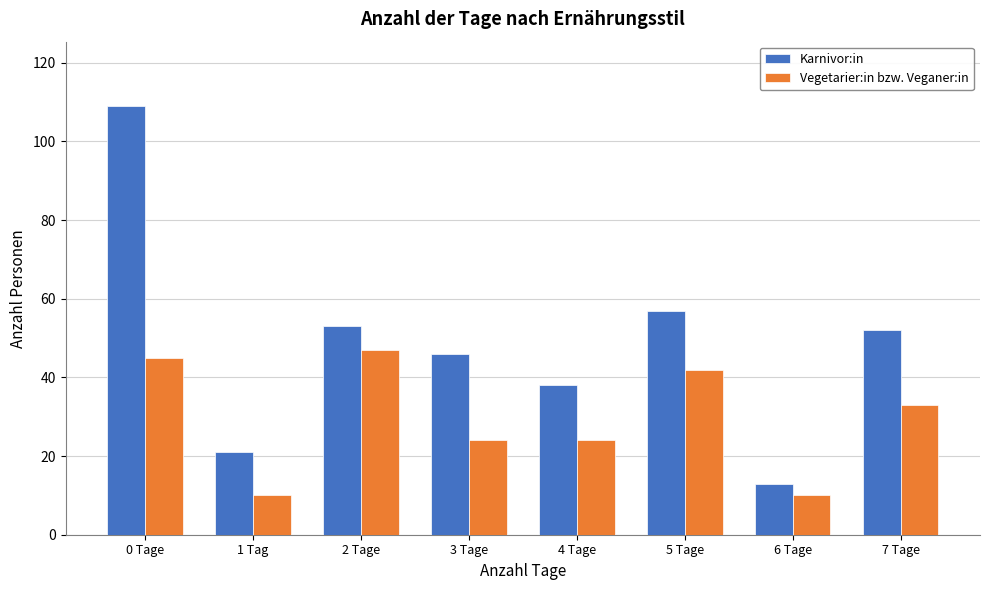

Reading right to left, transcribe all the data shown in this chart.

Karnivor:in: 52	13	57	38	46	53	21	109
Vegetarier:in bzw. Veganer:in: 33	10	42	24	24	47	10	45